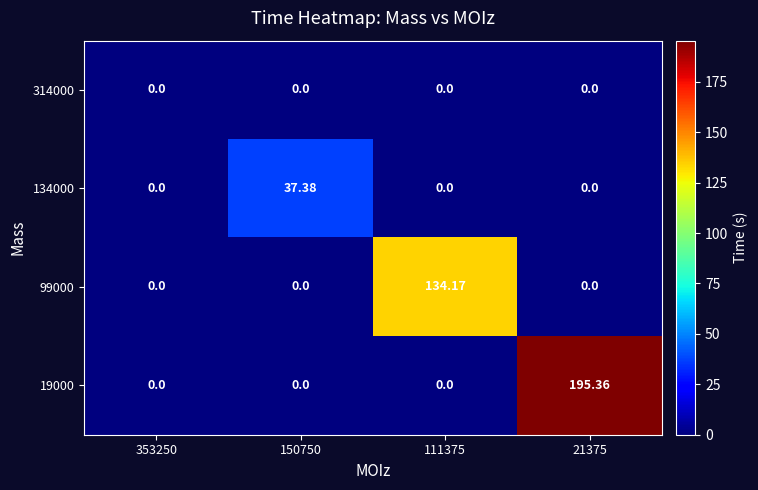

Which series has the largest range (max minus min)?

19000